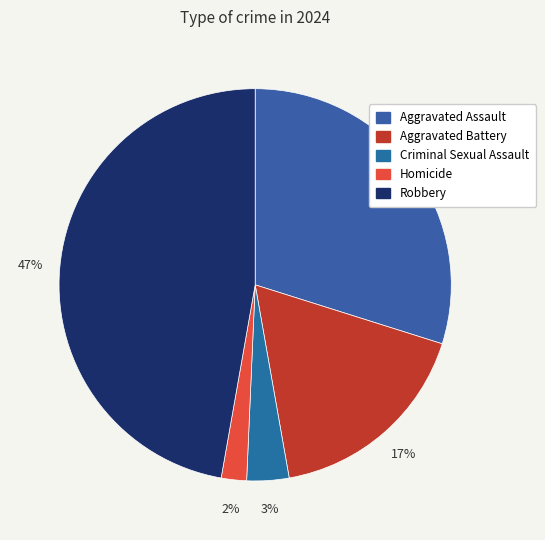

True or false: Aggravated Assault accounts for 16% of the total.

False